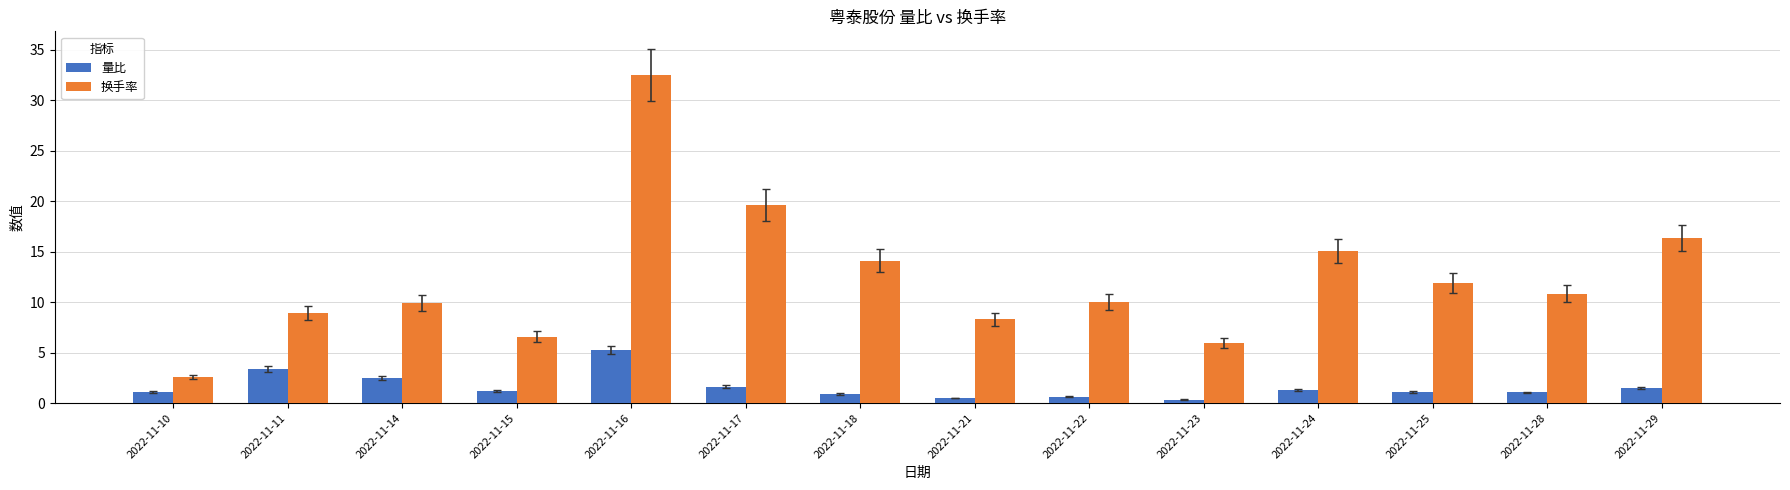

What is the value of the 换手率 bar at the 14th from the left?

16.3